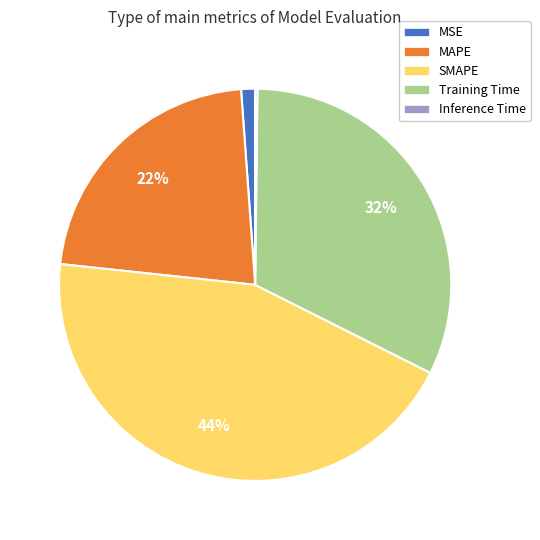

Which has a higher value, MSE or MAPE?

MAPE